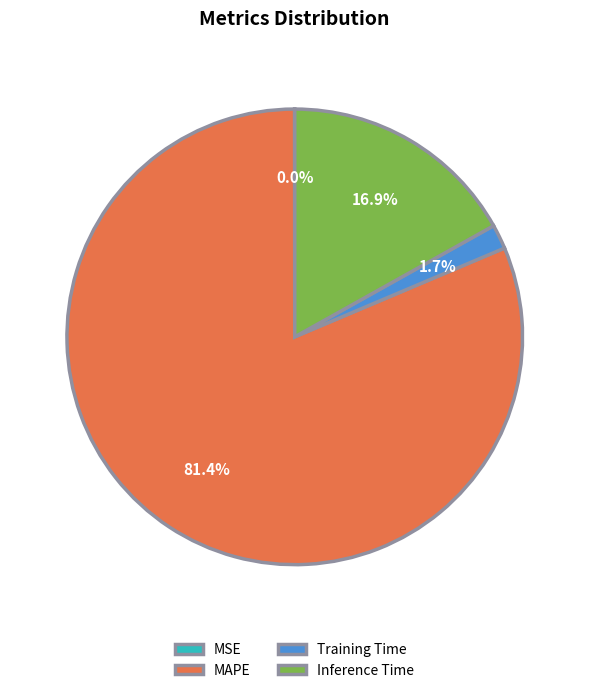

Which category has the biggest portion of the pie?

MAPE